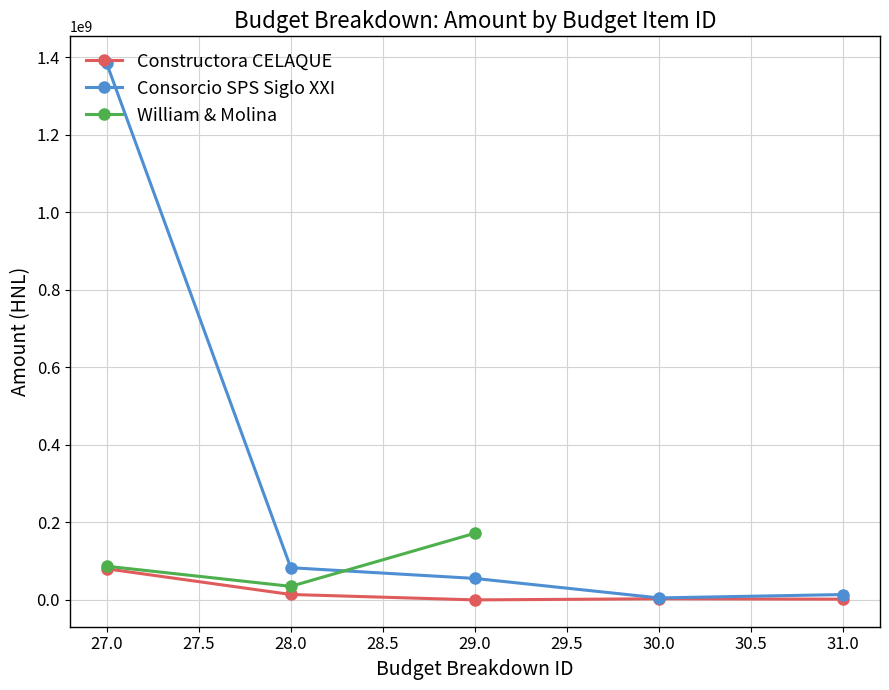

True or false: Constructora CELAQUE and Consorcio SPS Siglo XXI cross at least once.

False